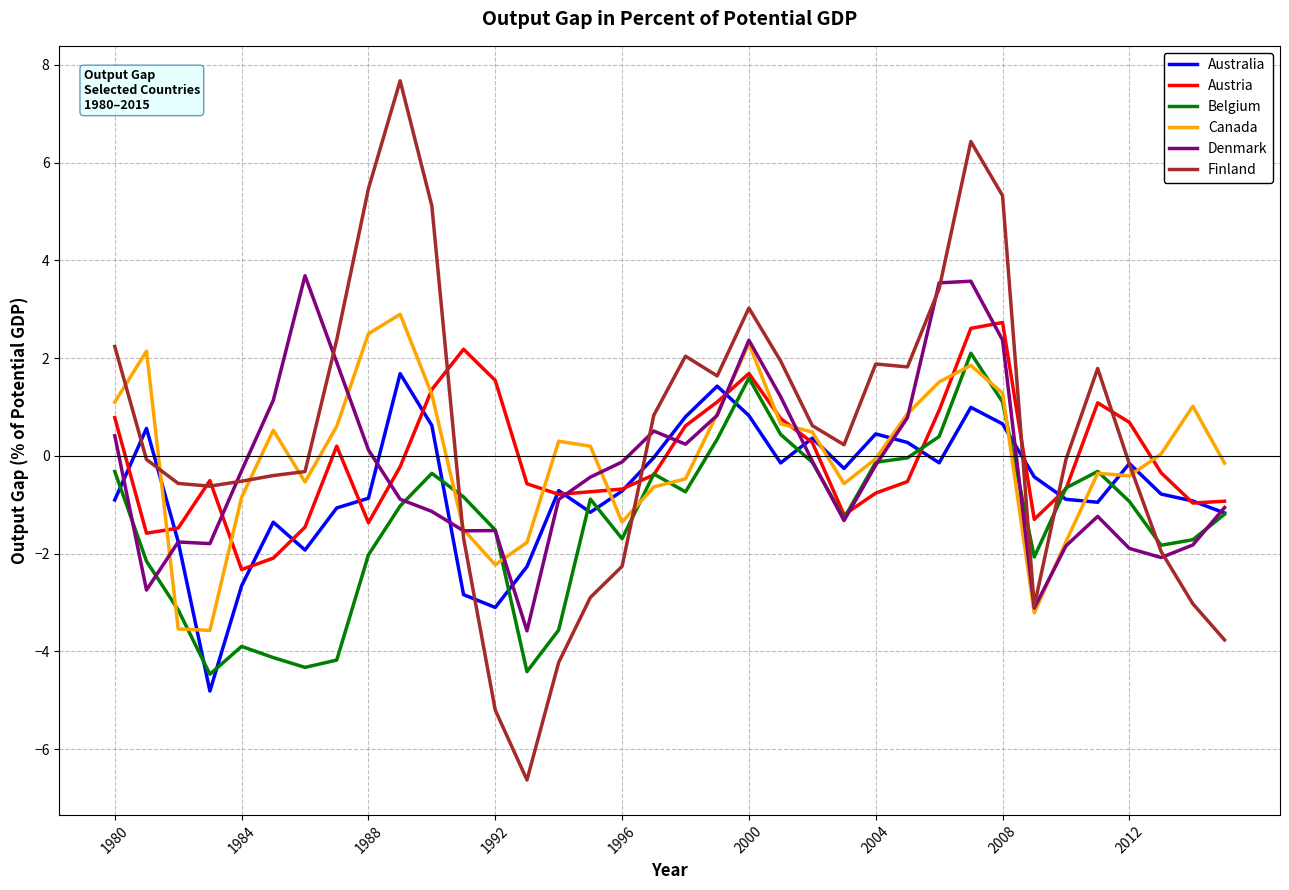

List the series in order of their peak value, lowest first.

Australia, Belgium, Austria, Canada, Denmark, Finland